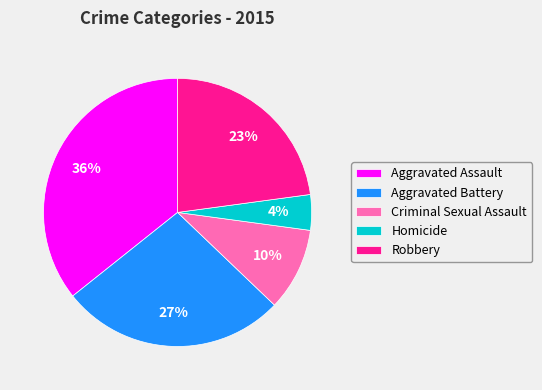

Is the sum of Homicide and Robbery greater than half?

No